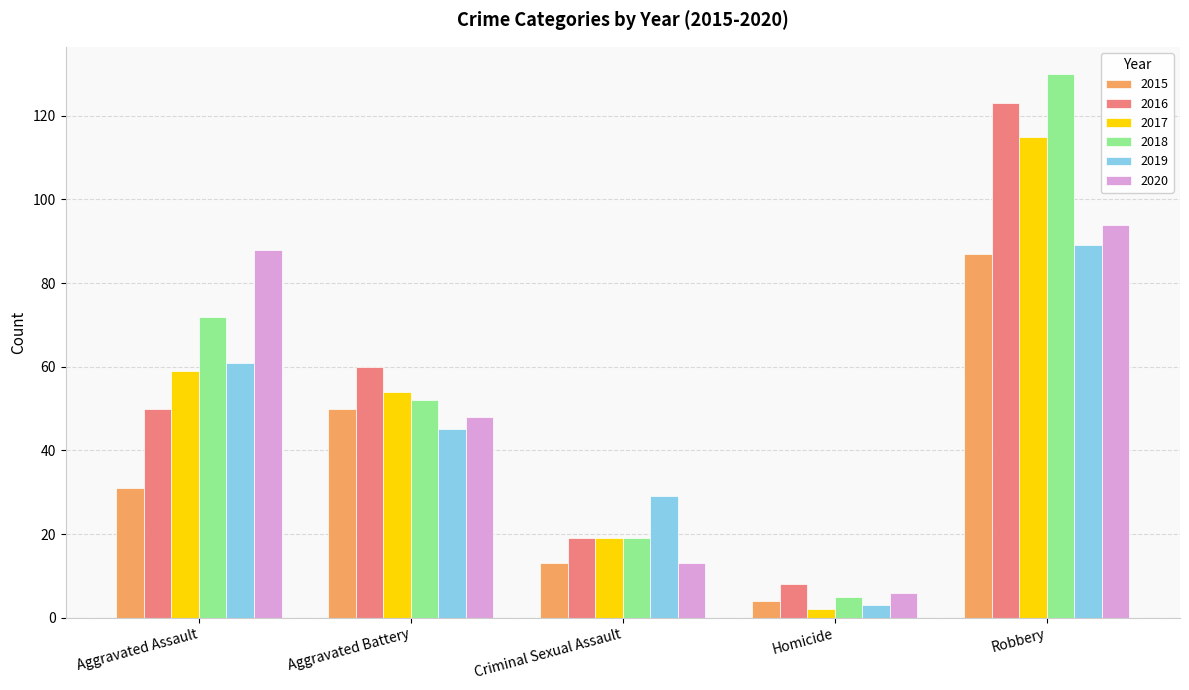

What is the difference between the second highest and second lowest values in the 2015 series?

37